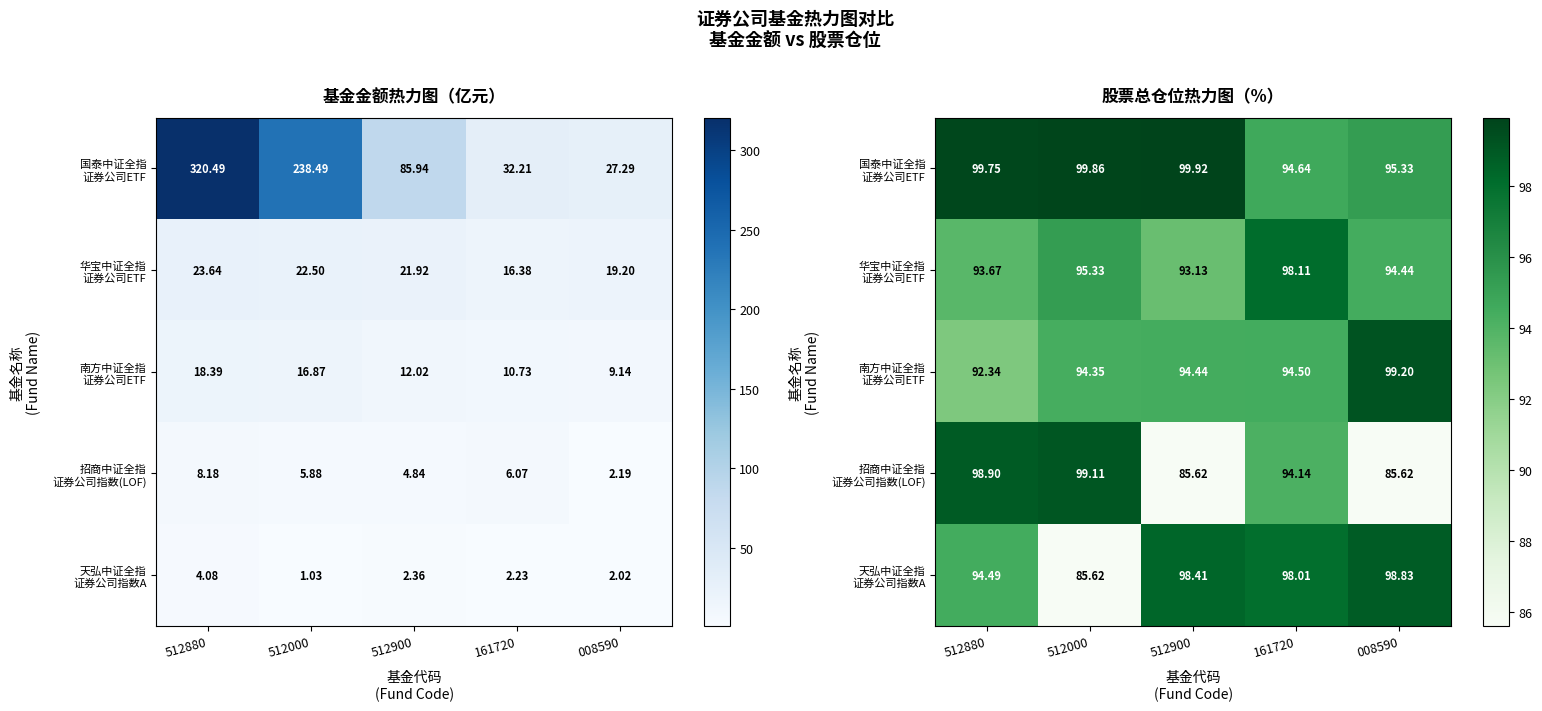

What is the approximate value of 天弘中证全指 证券公司指数A at 008590?

98.8